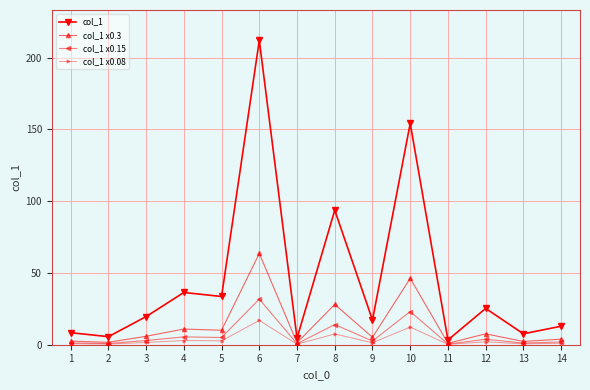

How many distinct data groups are displayed?

4